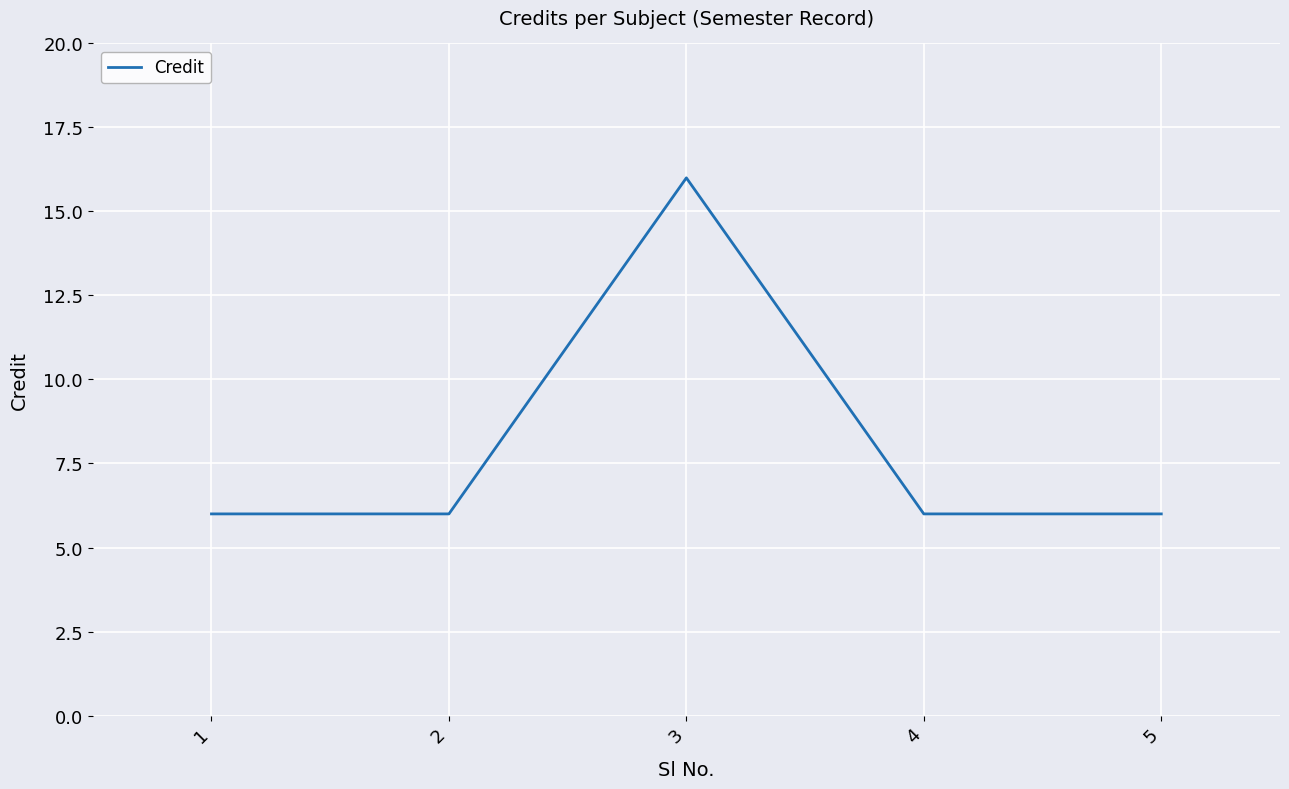

The chart shows a value of 16 at 3. True or false?

True